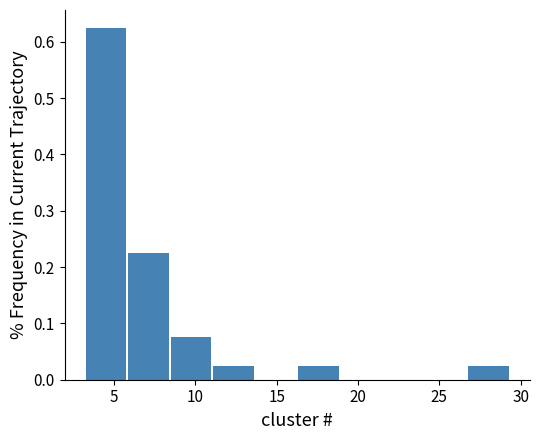

Over which range of the x-axis is the bar tallest?

3.5 to 6.0